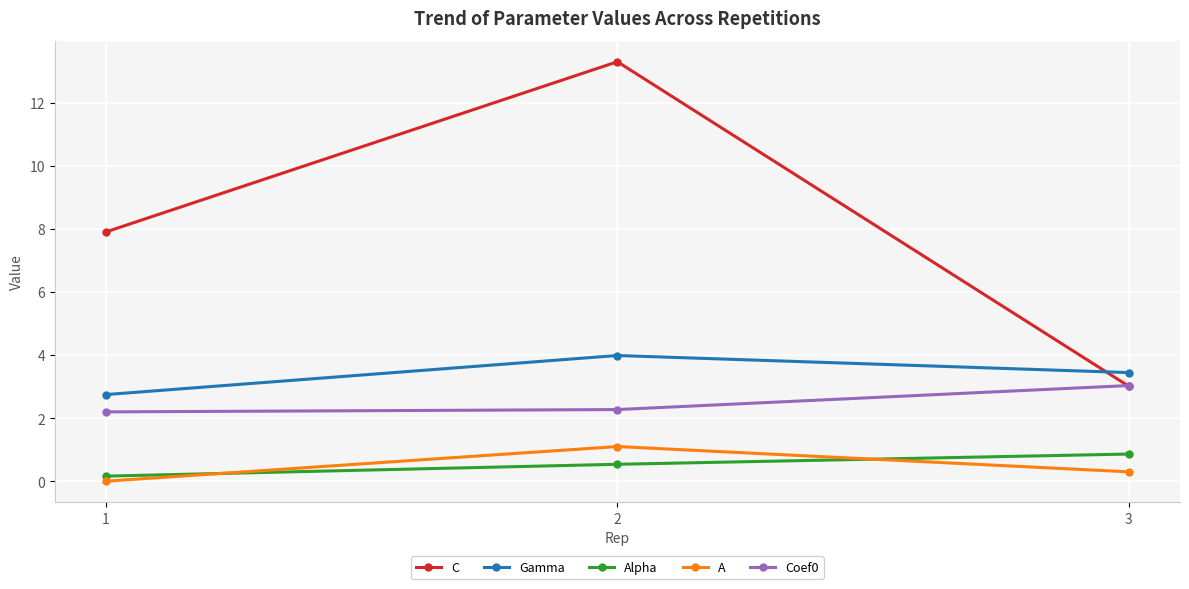

What value does the C series have at 2?

13.3